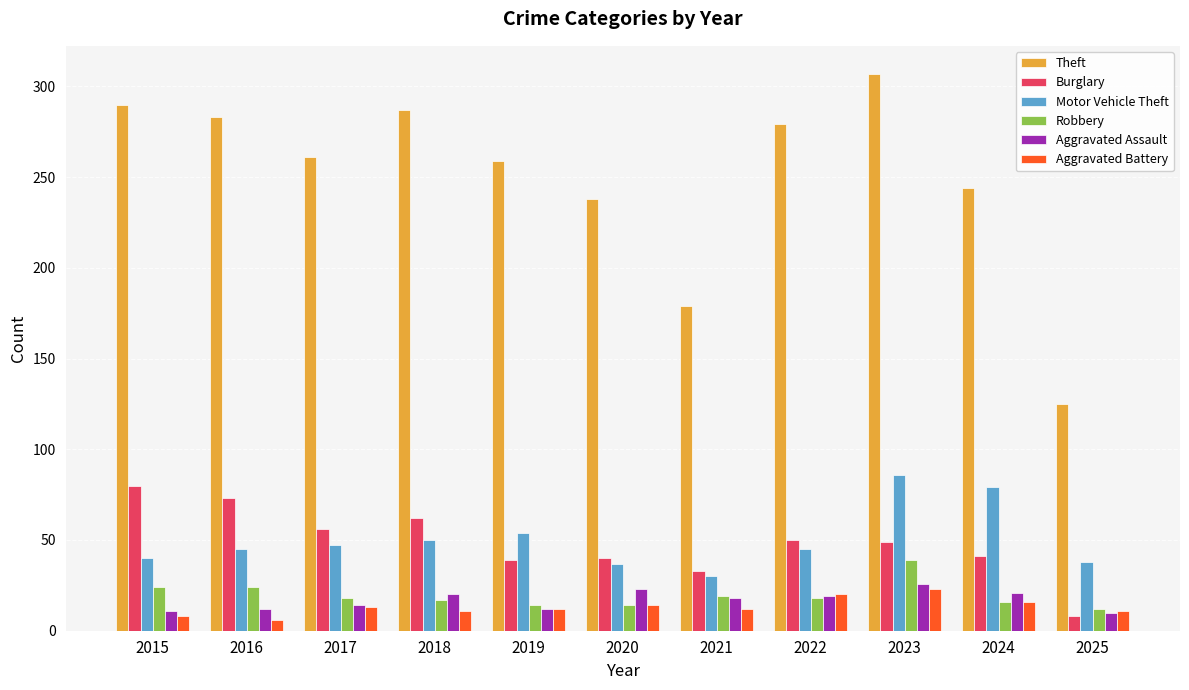

What is the minimum value for Robbery?

12